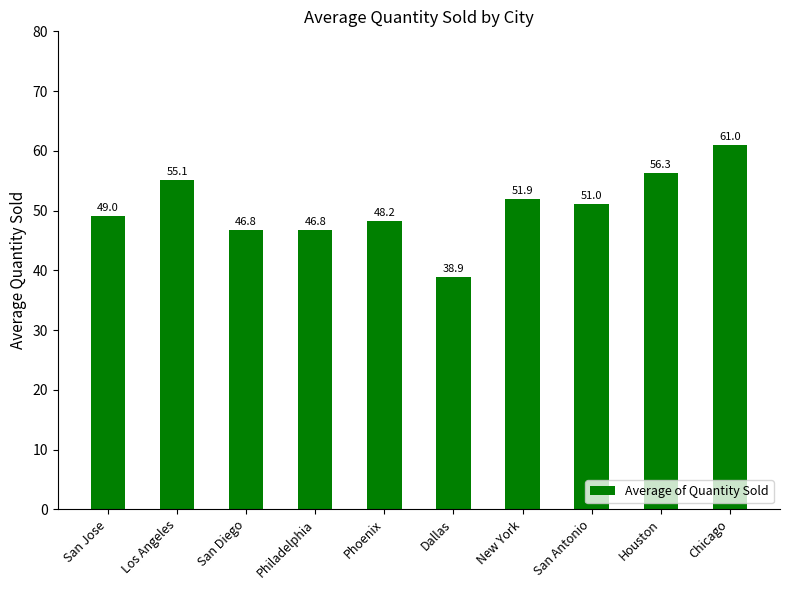

What is the label of the 2nd bar from the left?

Los Angeles